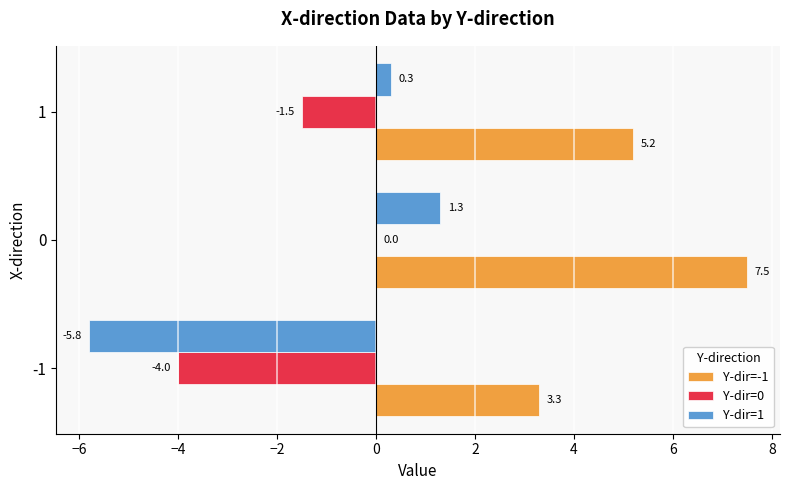

What is the sum of all Y-dir=-1 values?

16.0